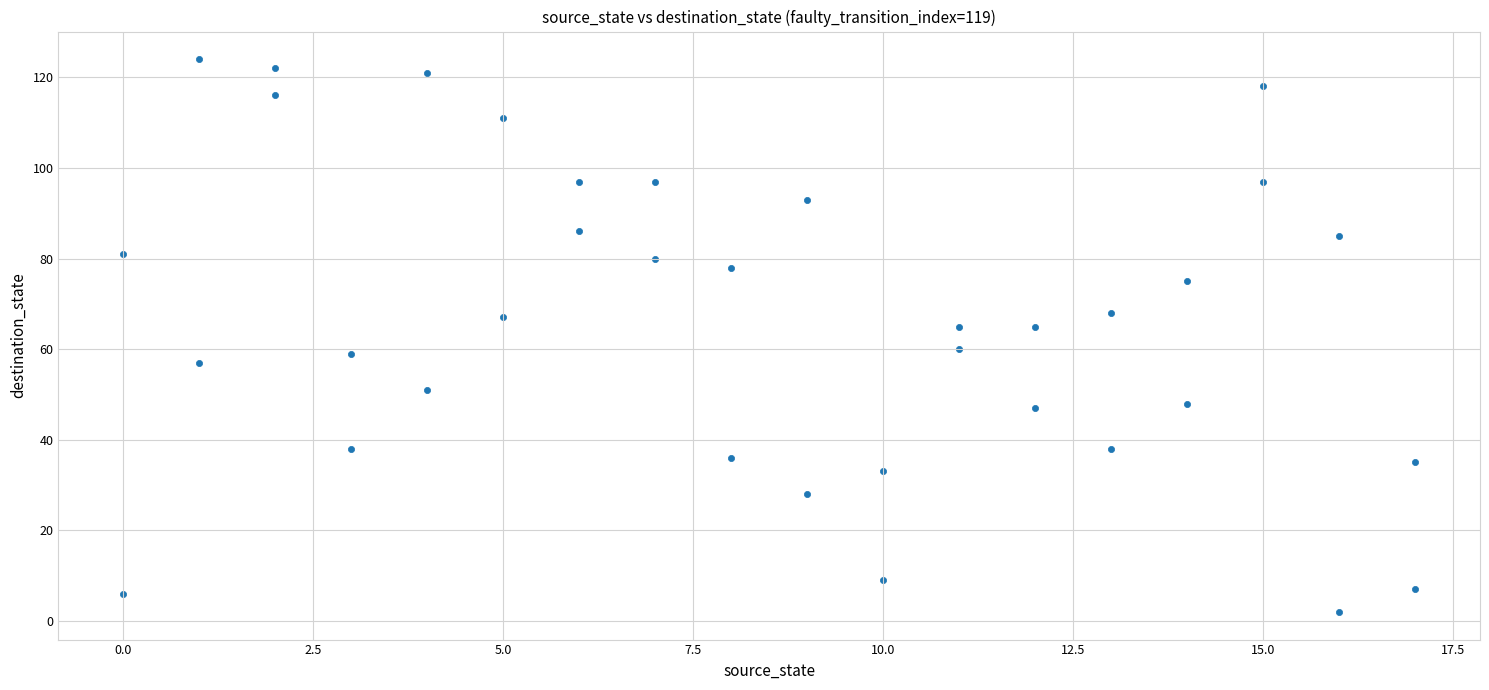

What is the range of Y values (max minus min)?

122